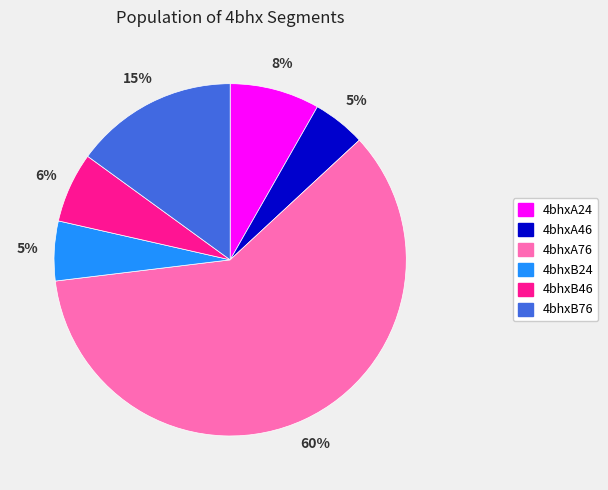

To the nearest percent, what is the difference between the 4bhxB76 and 4bhxB46 slice percentages?

9%